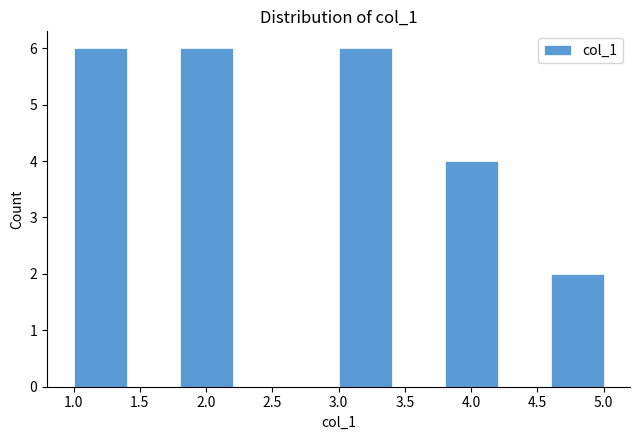

Reading left to right, list every bar in this chart as the range it spans on the x-axis followed by its height. The values are not printed on the chart, so give them approximately, as read against the axis.

1.0 to 1.4: 6
1.4 to 1.8: 0
1.8 to 2.2: 6
2.2 to 2.6: 0
2.6 to 3.0: 0
3.0 to 3.4: 6
3.4 to 3.8: 0
3.8 to 4.2: 4
4.2 to 4.6: 0
4.6 to 5.0: 2